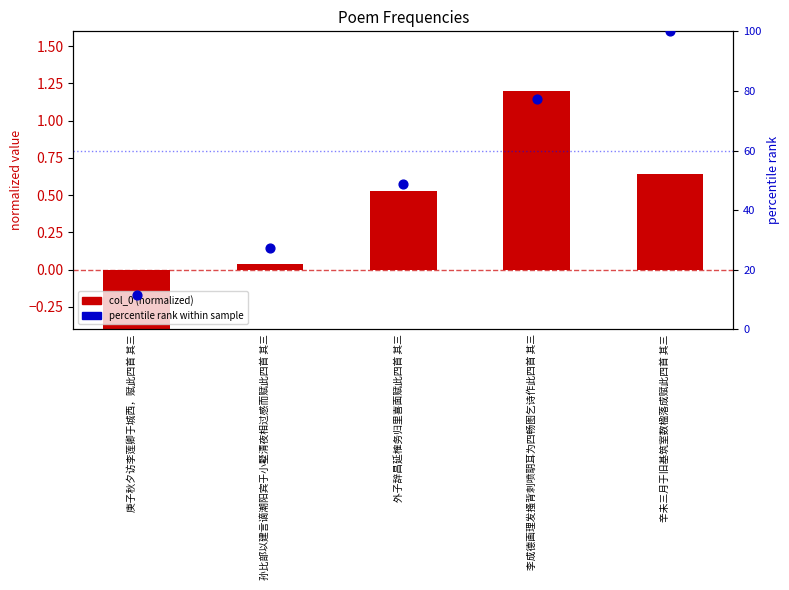

At which category is the sum across all series the highest?

辛未三月于旧基筑室数楹落成赋此四首 其三